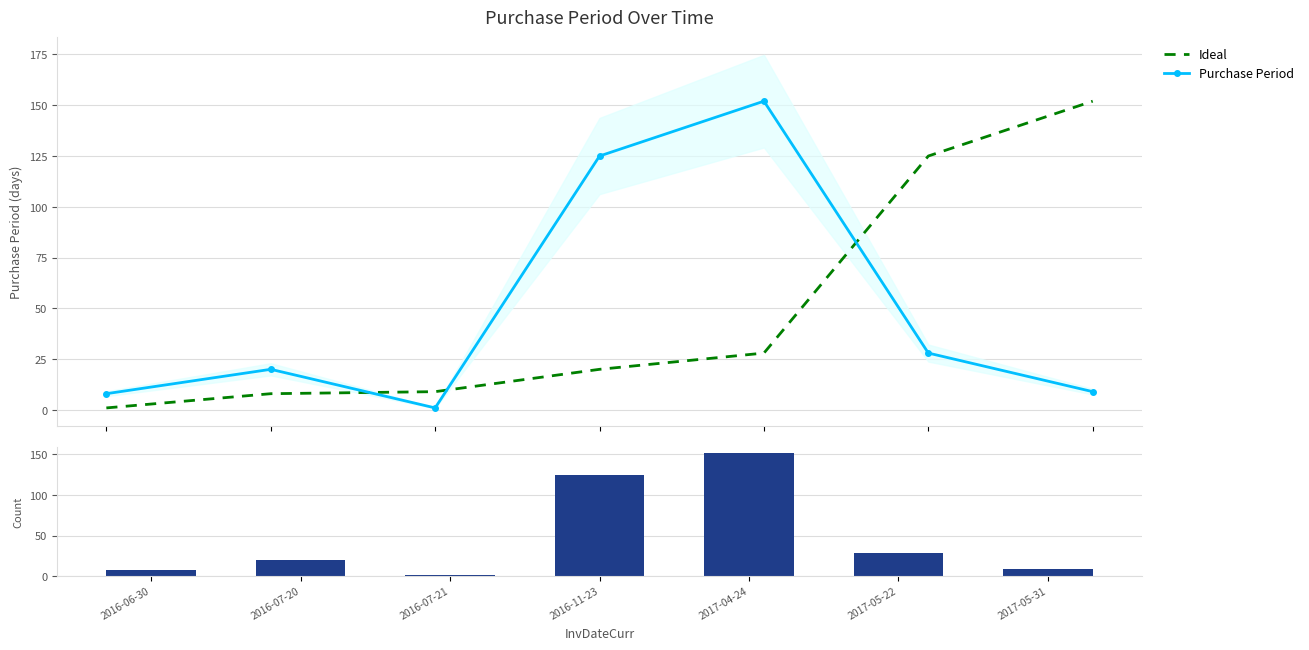

What is the sum of the Ideal values at 2017-05-31 and 2017-05-22?

277